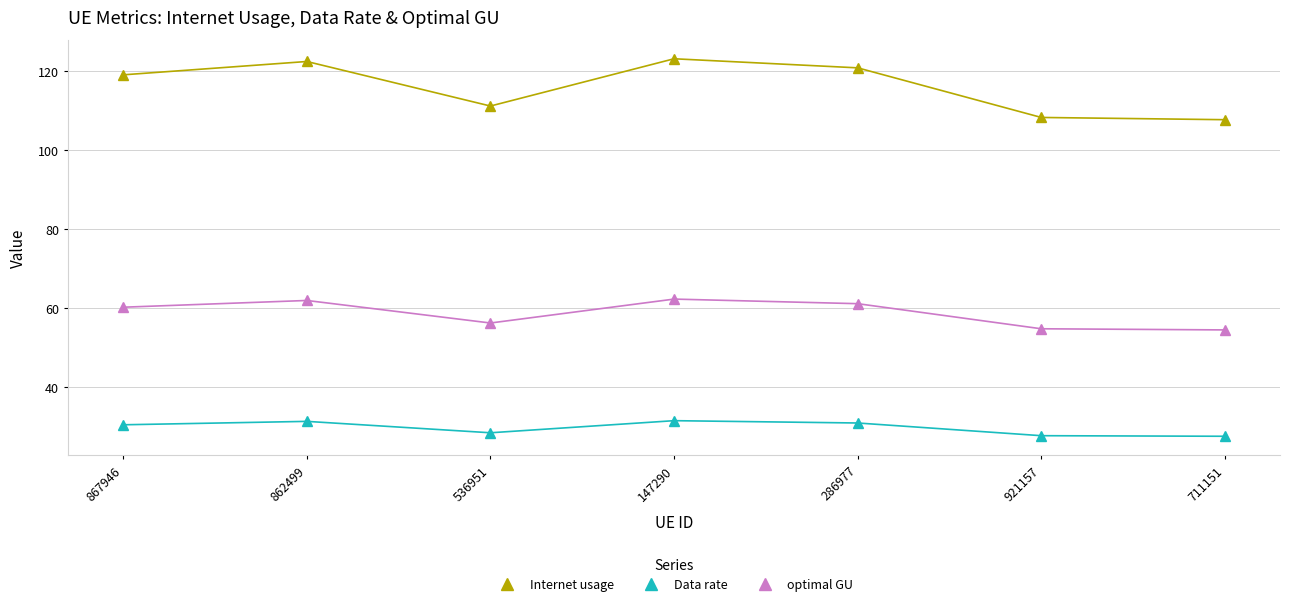

Which series has the largest total across all categories?

Internet usage